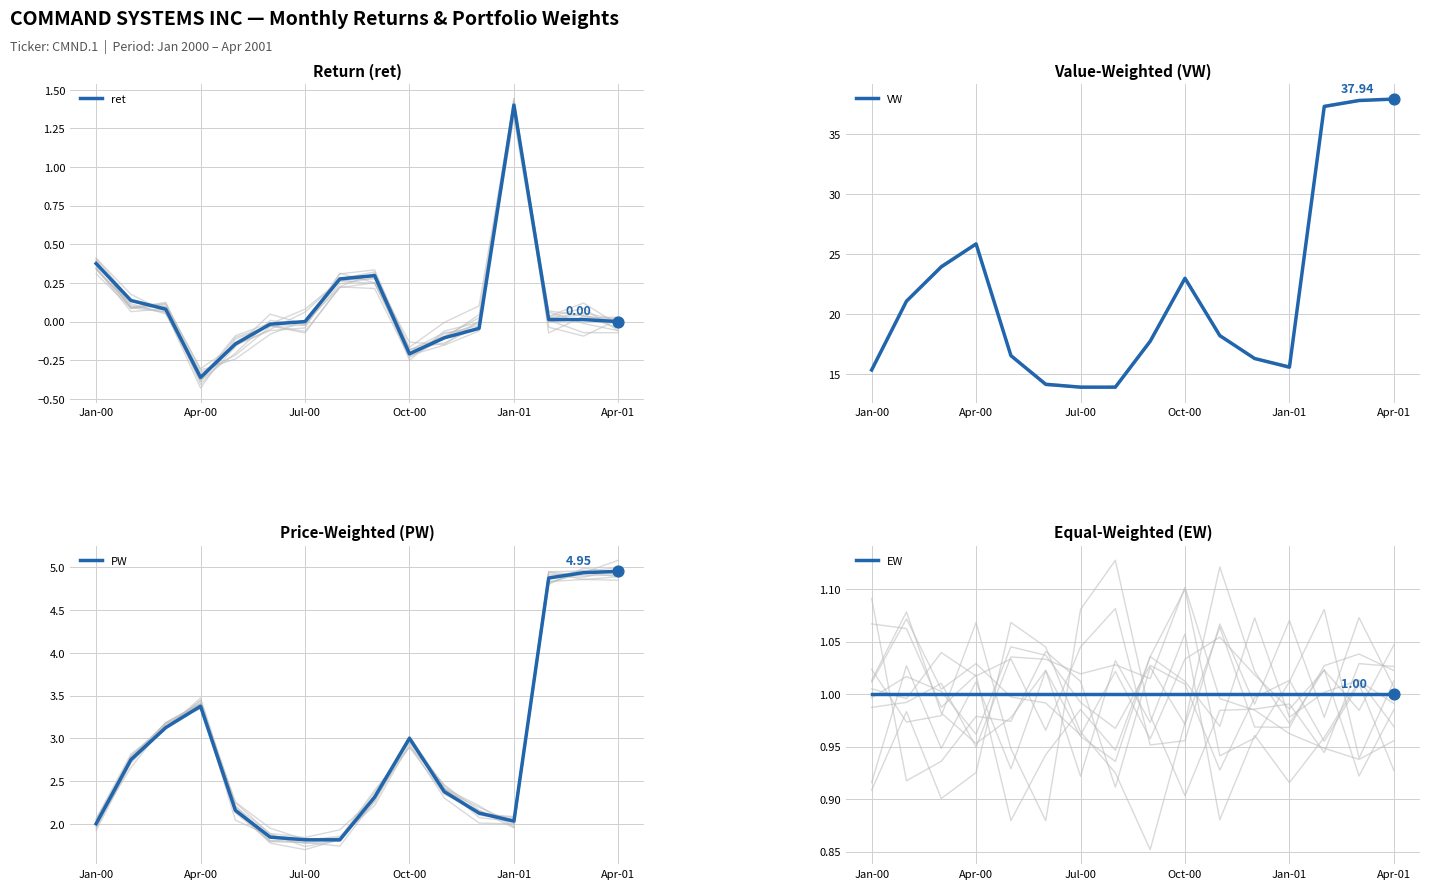

Is the value of ret at 9 greater than the value of VW at 10?

No